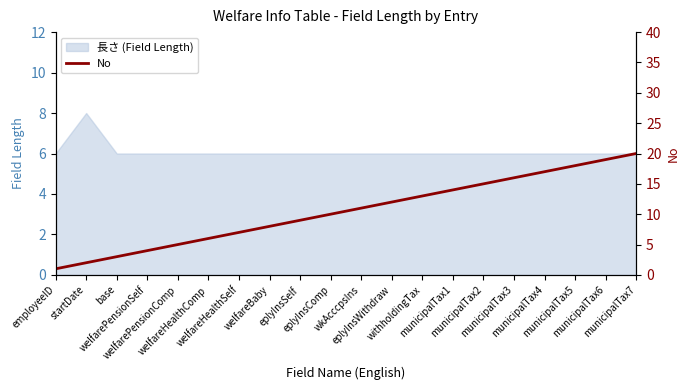

What is the highest value of the 長さ (Field Length) series?

8